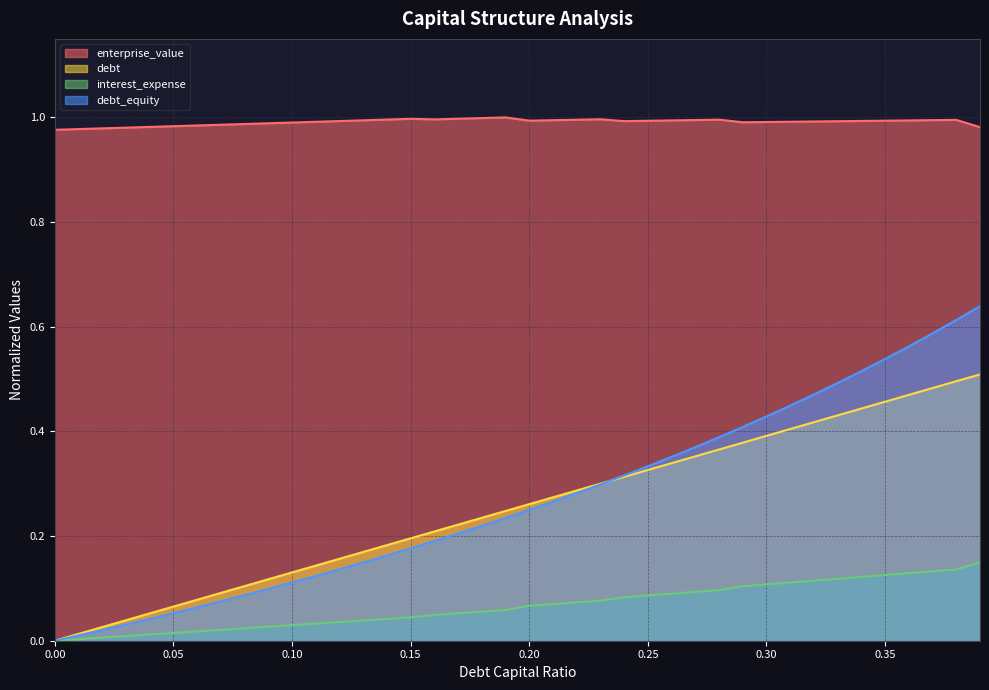

True or false: debt and debt_capital intersect in this chart.

False